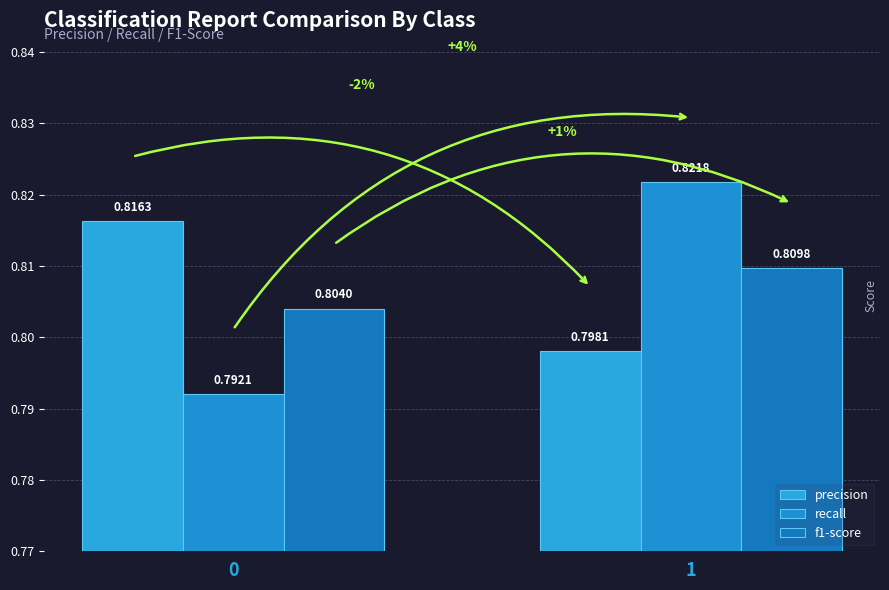

Does the chart contain stacked bars?

No